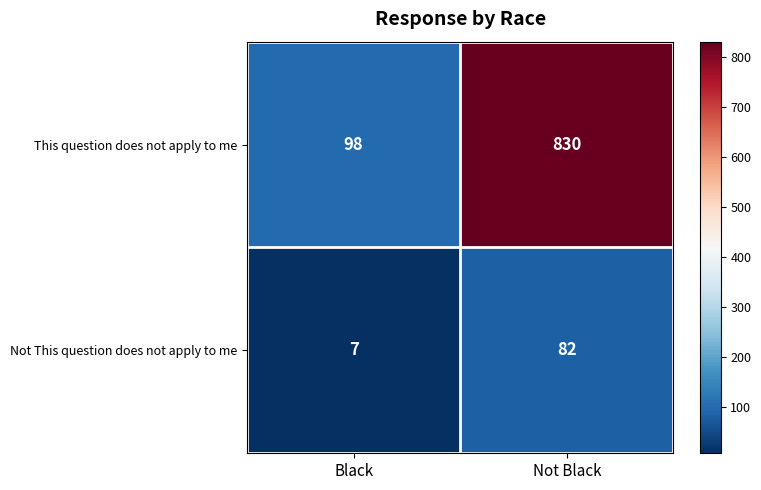

List the series in order of their overall mean, highest first.

This question does not apply to me, Not This question does not apply to me